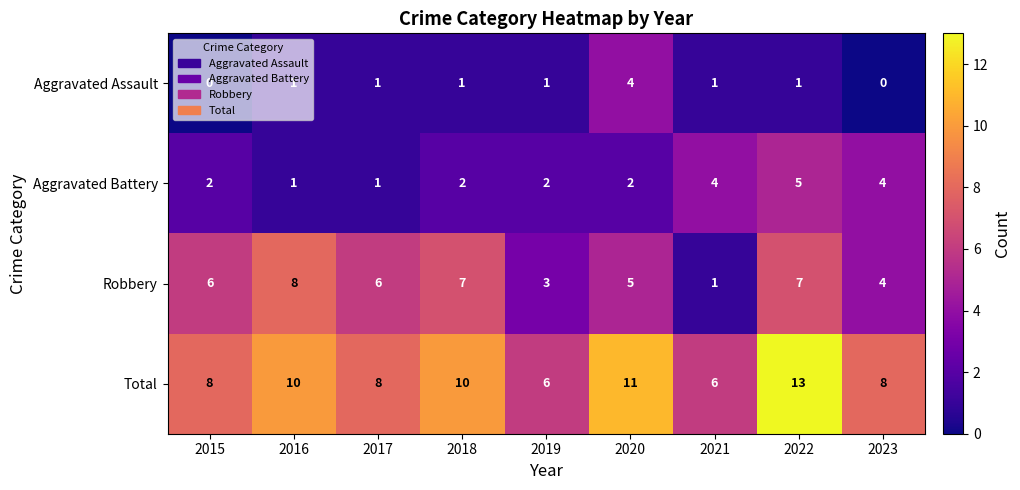

Read the Aggravated Battery value at 2021.

4